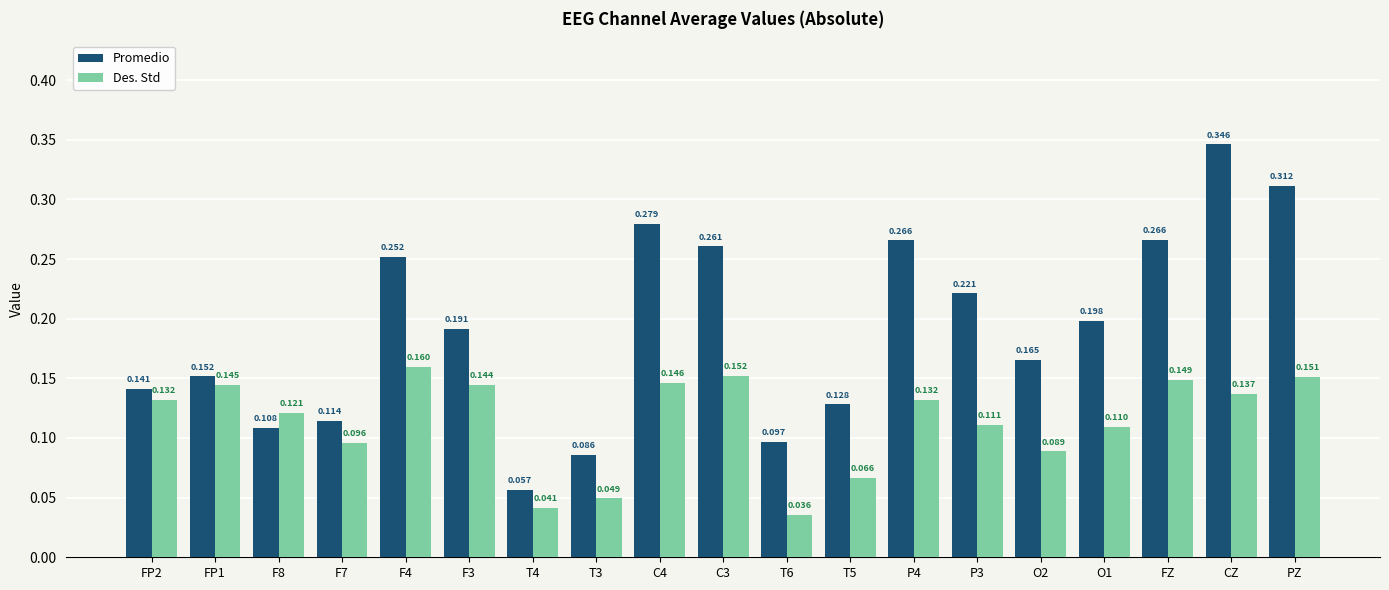

What is the label of the 2nd bar from the right?

CZ